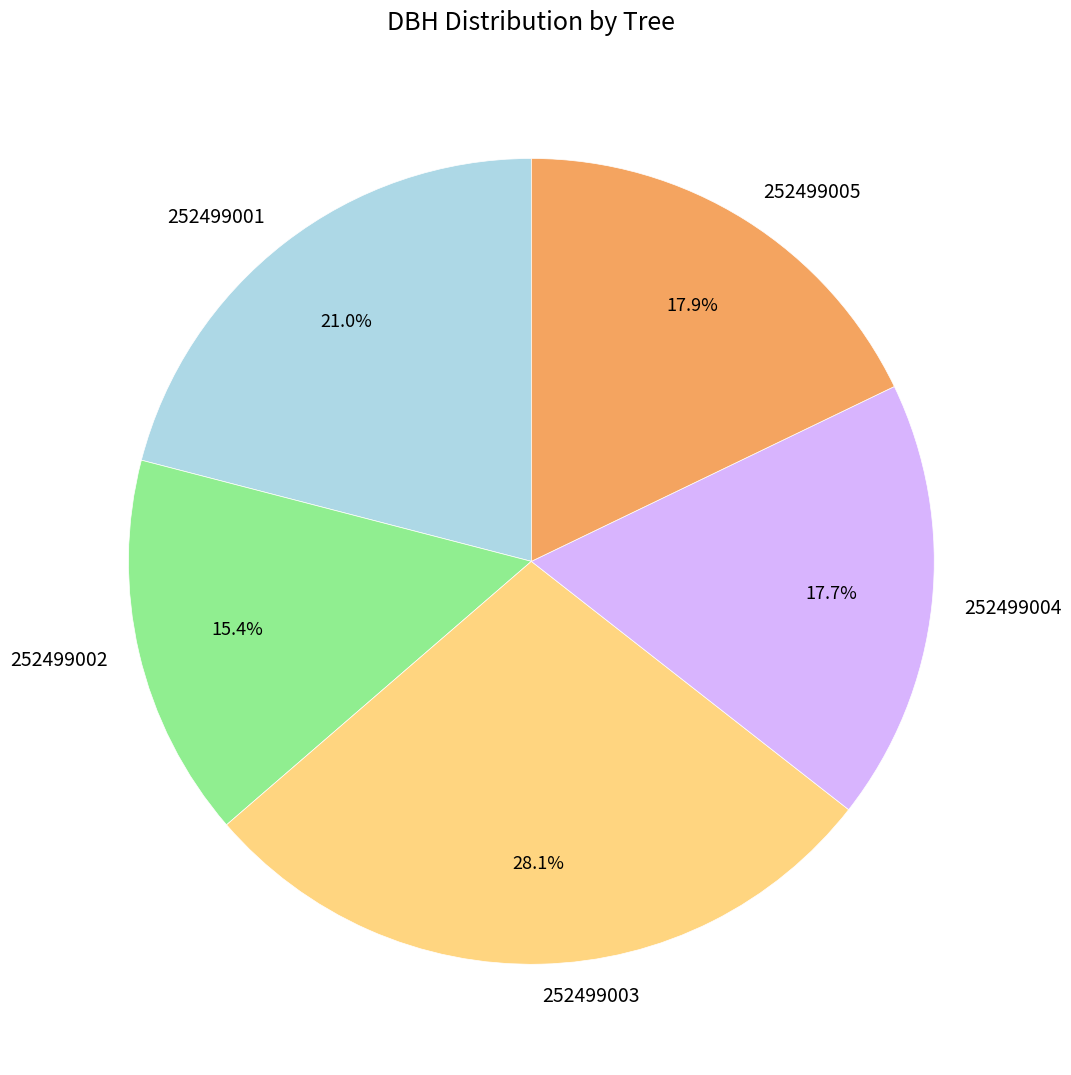

What is the largest slice in the pie chart?

252499003